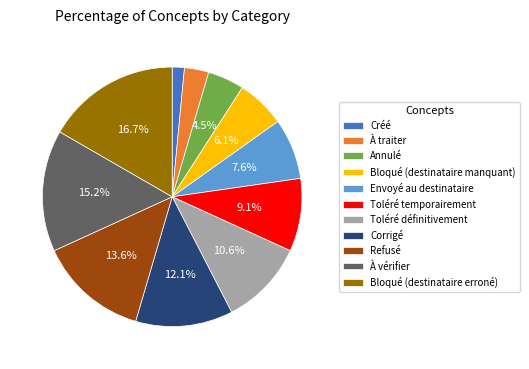

Which has a higher value, Bloqué (destinataire erroné) or Toléré temporairement?

Bloqué (destinataire erroné)